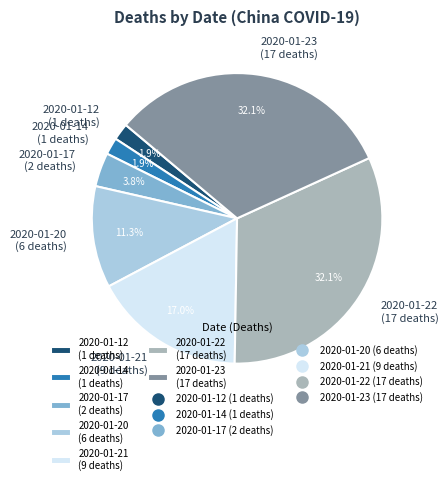

Is the sum of 2020-01-22 and 2020-01-23 greater than half?

Yes